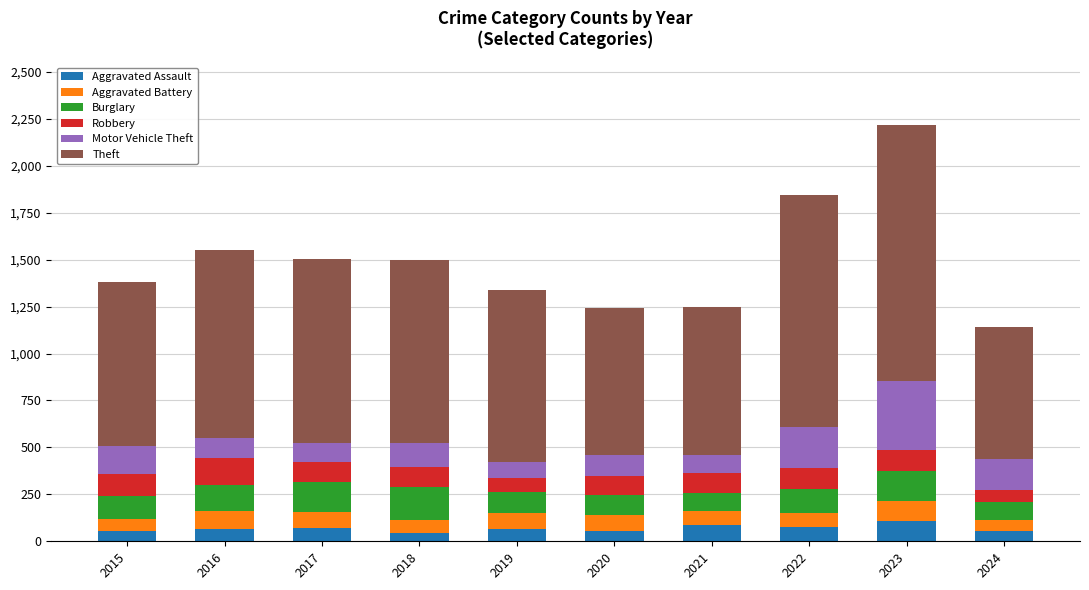

At which category is the sum across all series the highest?

2023